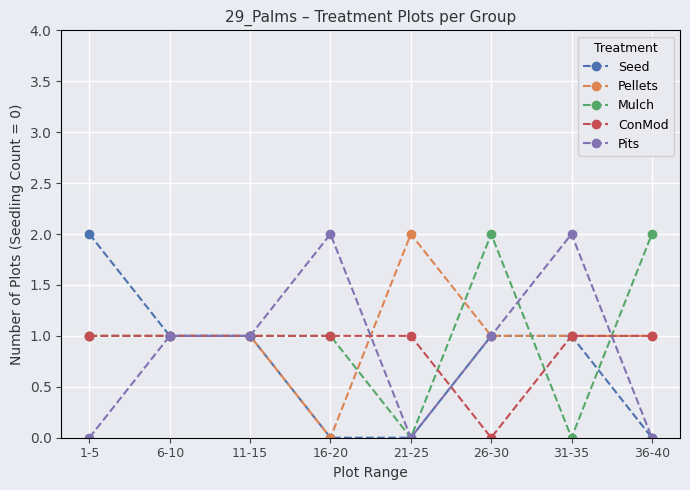

True or false: Mulch has a value of 1 at 26-30.

False